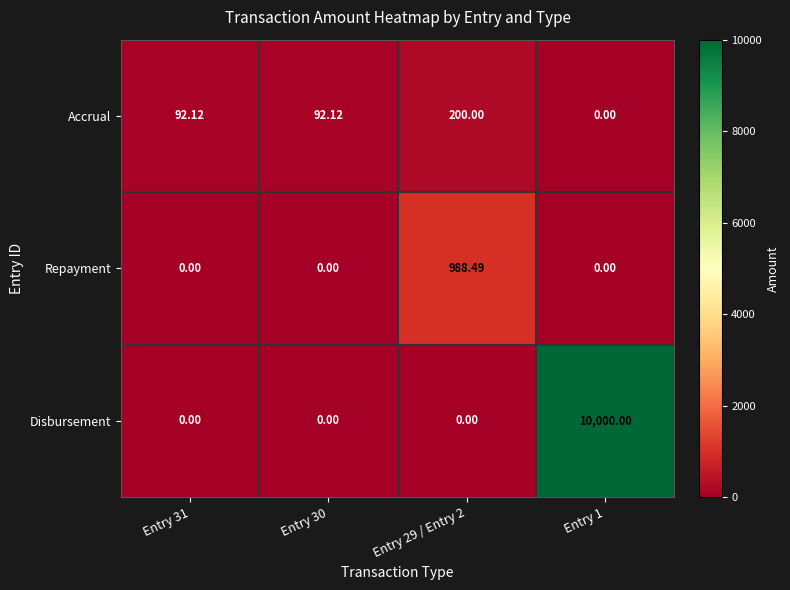

Which series has the largest total across all categories?

Disbursement